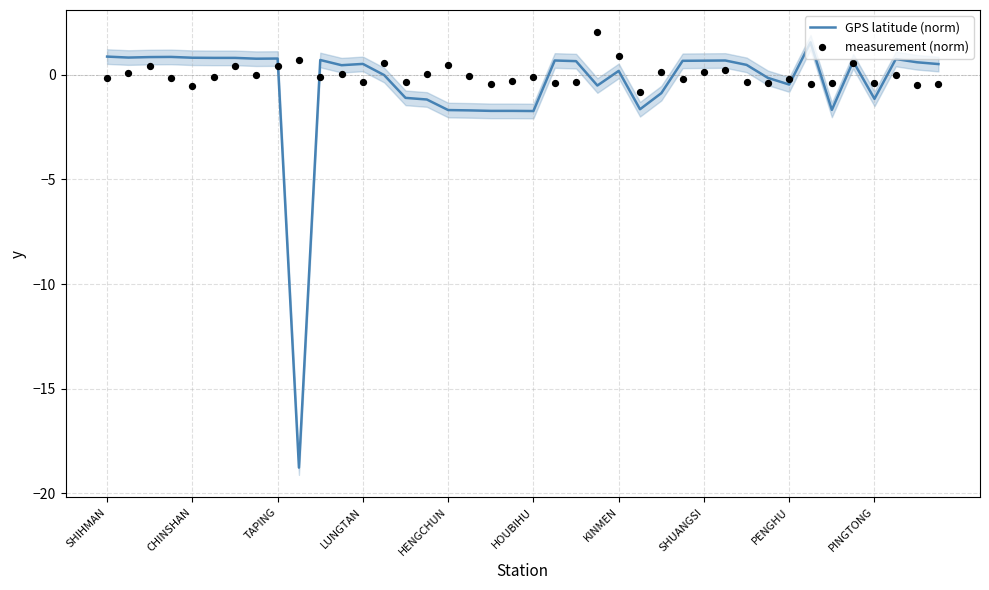

The value of GPS latitude (norm) at CHINSHAN is 0.8. True or false?

True